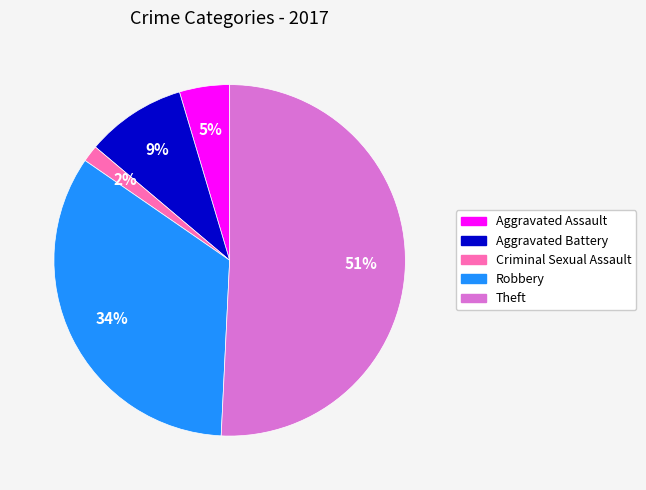

To the nearest percent, what is the difference between the largest and smallest slice percentages?

49%